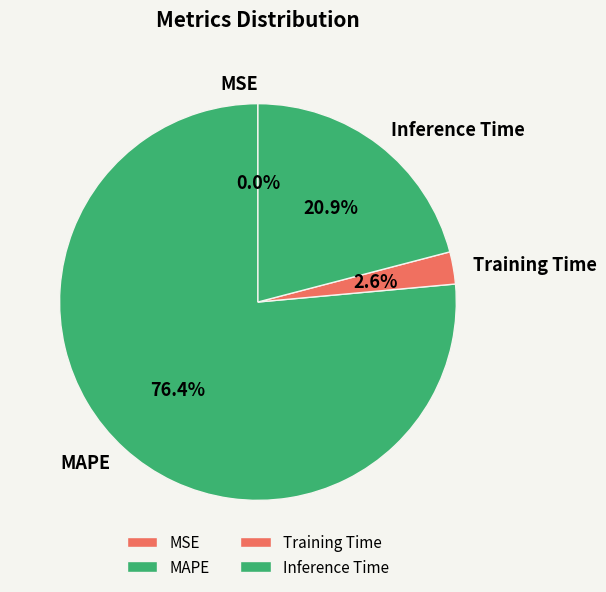

What is the largest slice in the pie chart?

MAPE